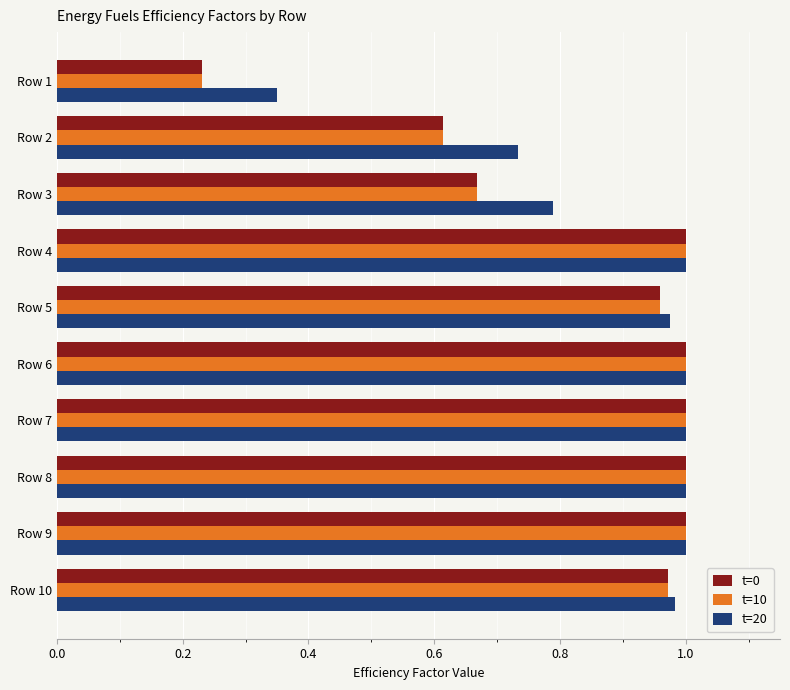

At how many categories does at least one series exceed 0?

10